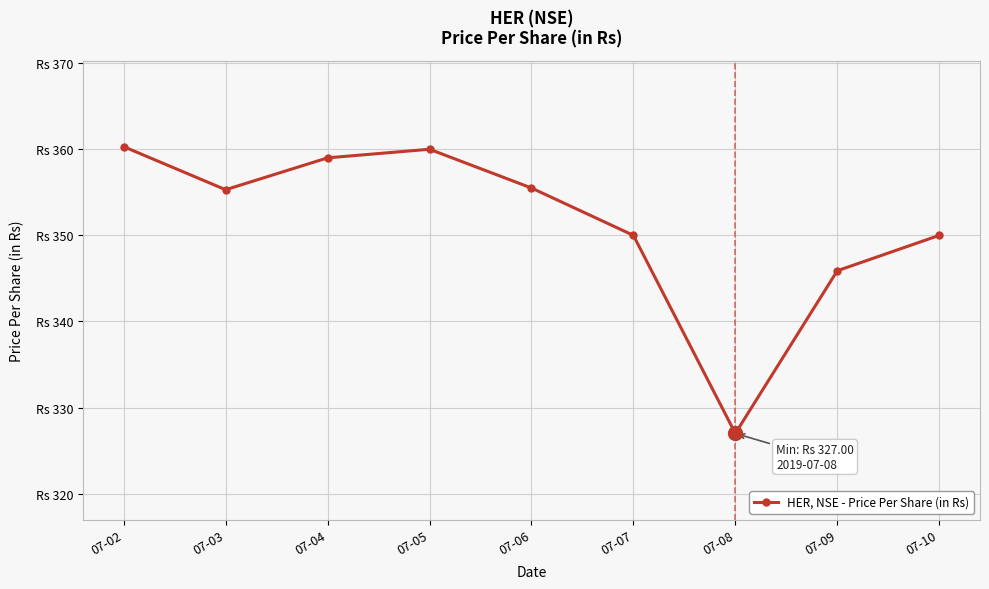

What is the ratio of the value at 07-04 to the value at 07-09?

1.0